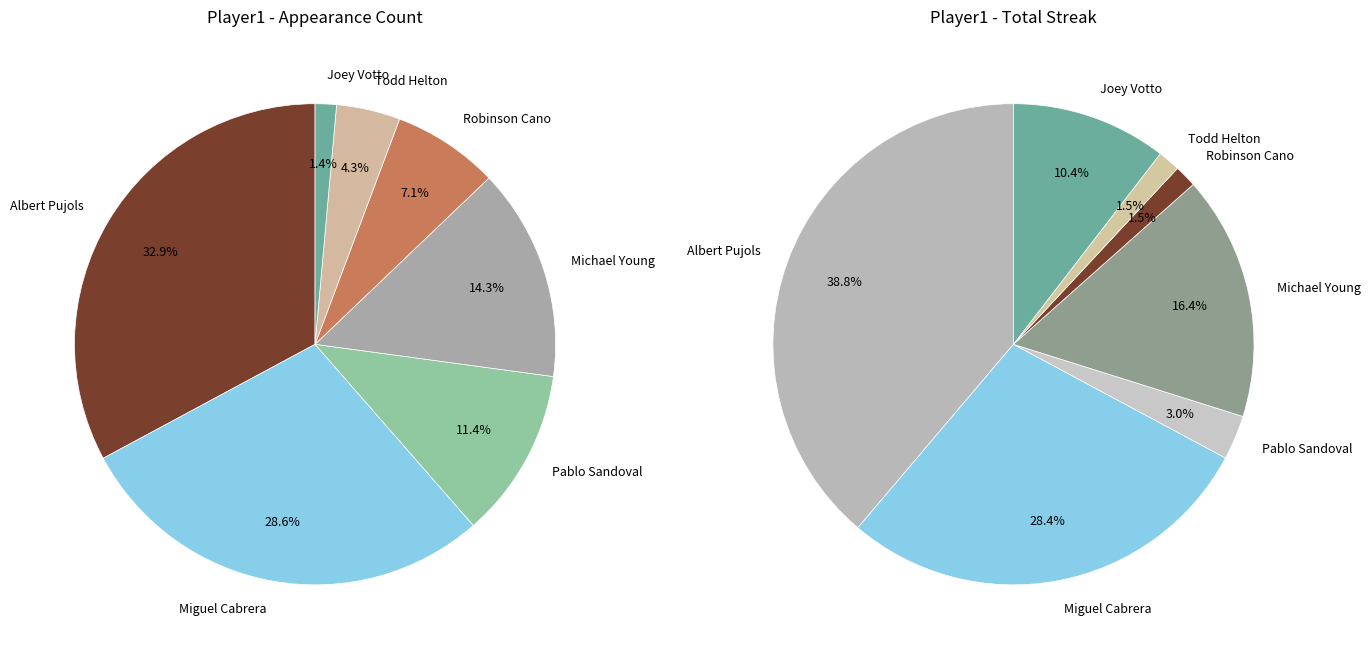

Rank the categories by value from lowest to highest.

Robinson Cano, Todd Helton, Pablo Sandoval, Joey Votto, Michael Young, Miguel Cabrera, Albert Pujols